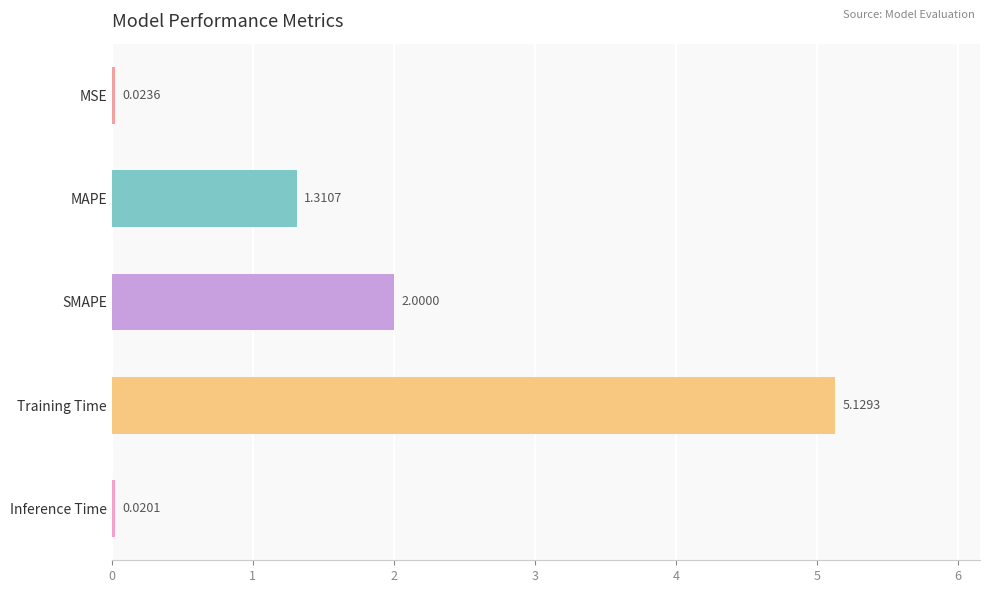

What is the label of the 3rd bar from the bottom?

SMAPE